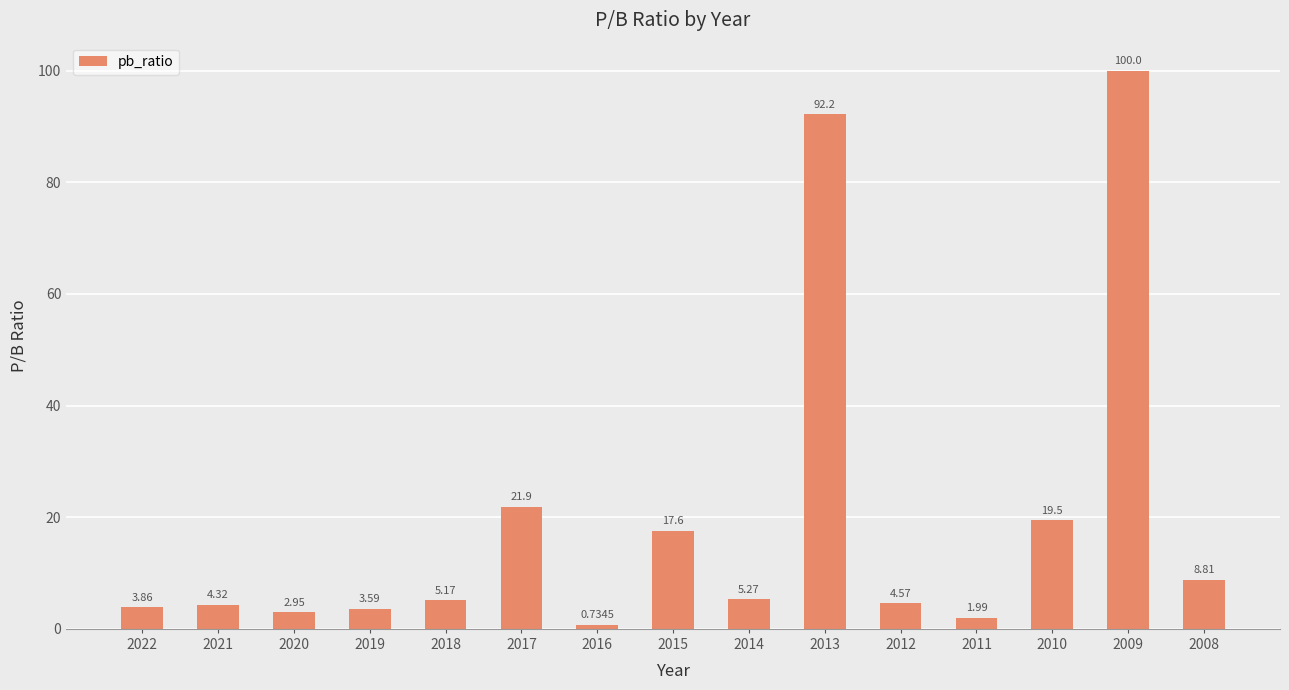

How many values exceed 5?

8